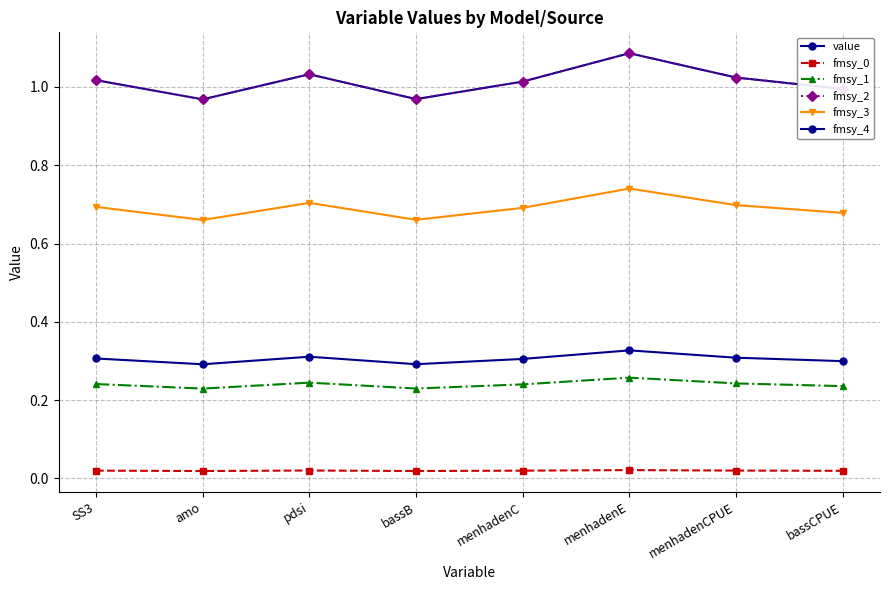

Which series changed the most between pdsi and menhadenCPUE?

value